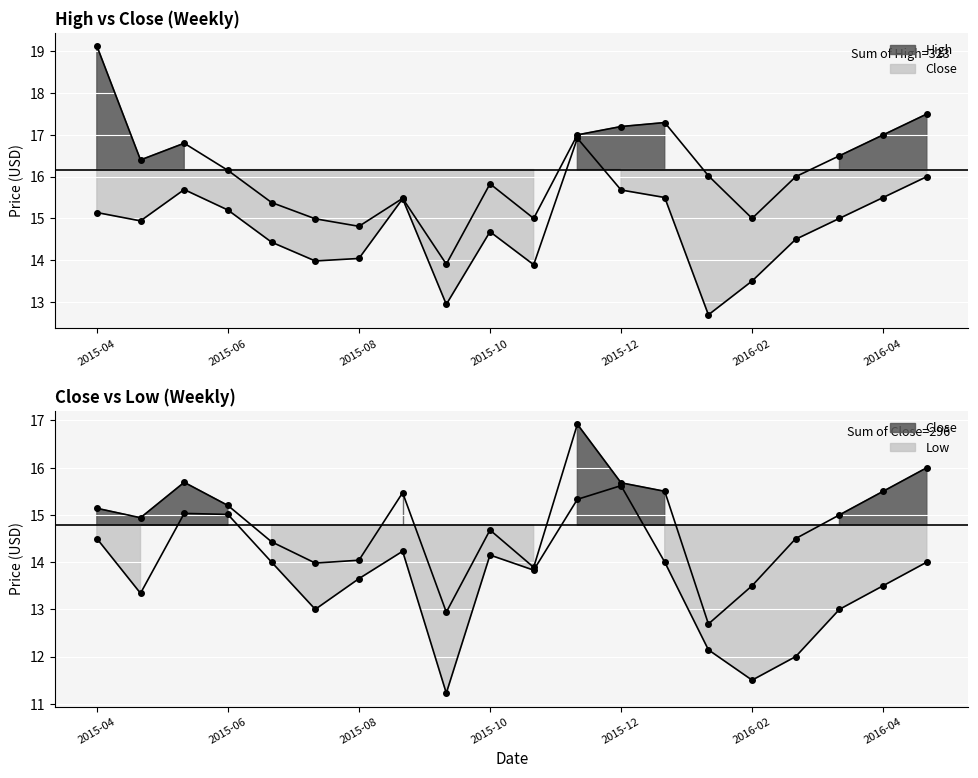

Which series changed the most between 2015-07-27 and 2016-05-09?

High